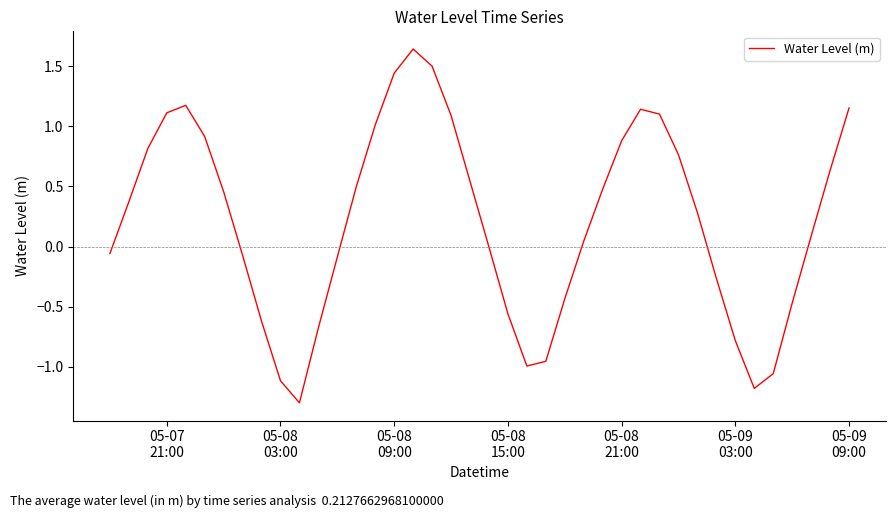

What is the difference between the maximum and minimum values?

2.9